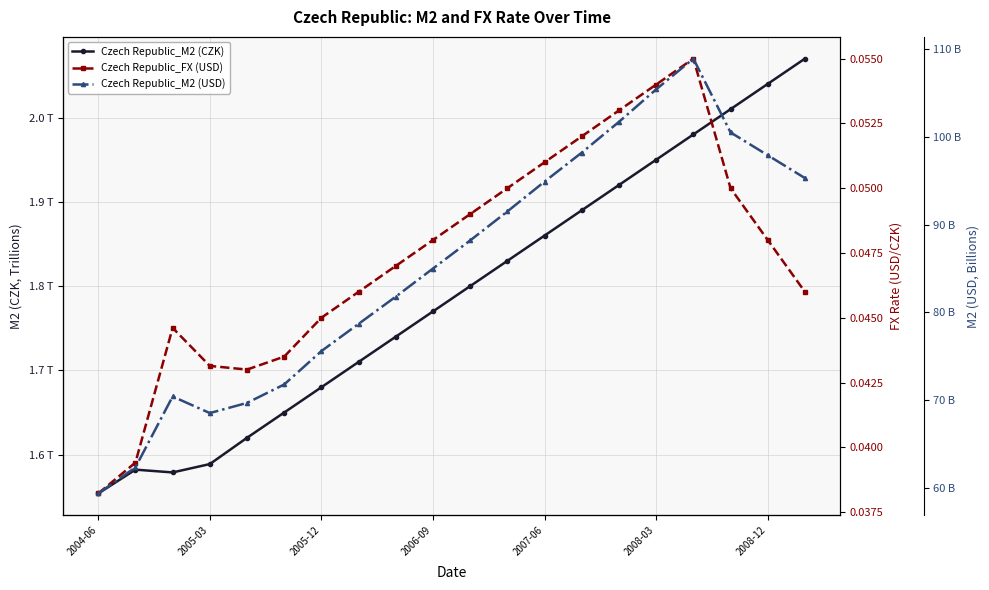

What position from the right is 2004-06?

20